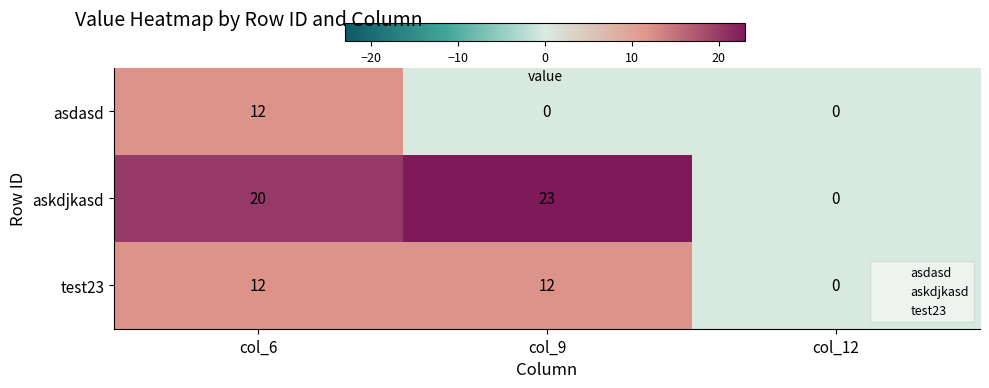

Which series has the widest spread of values?

askdjkasd